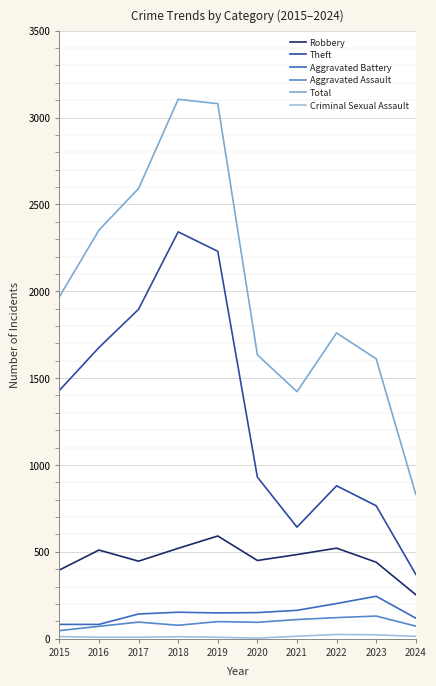

The Total series shows 3293 at 2016. True or false?

False